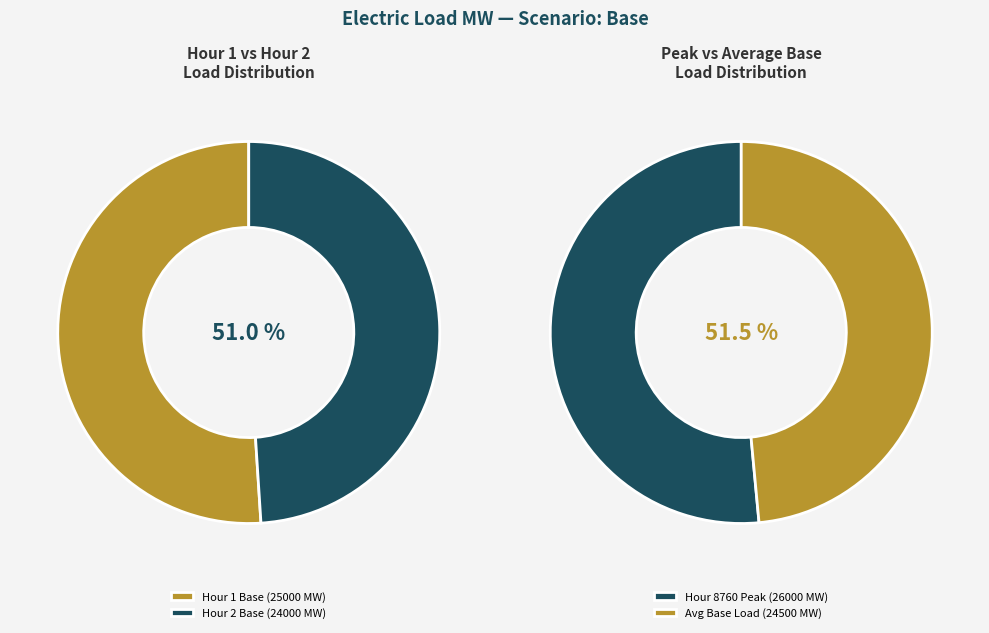

Does Hour 2 (24000 MW) represent more than half of the total?

No